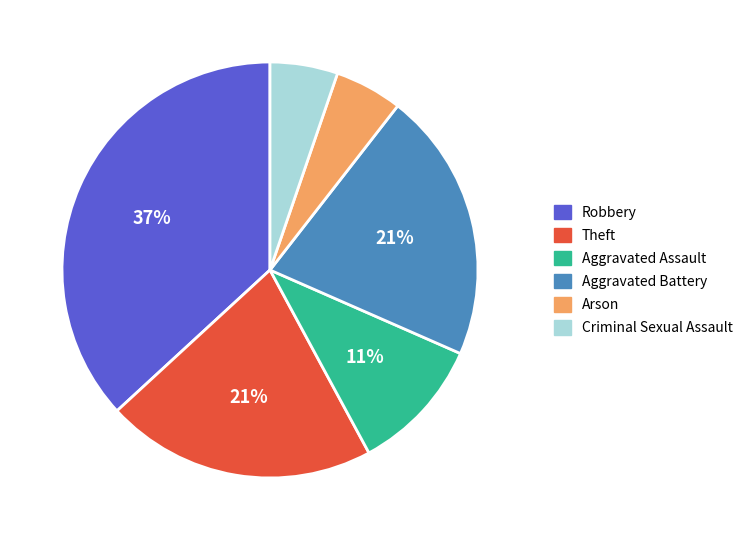

Approximately how many times larger is the value at Theft compared to Robbery?

0.6